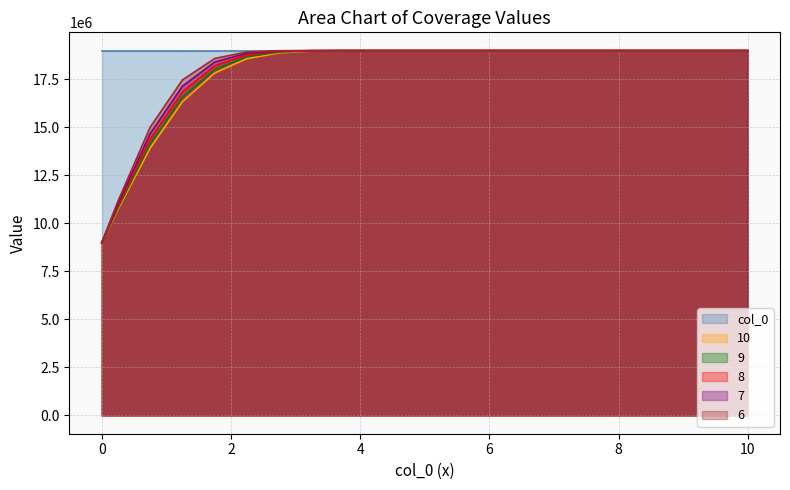

How many data points in 9 are less than 19000000?

10